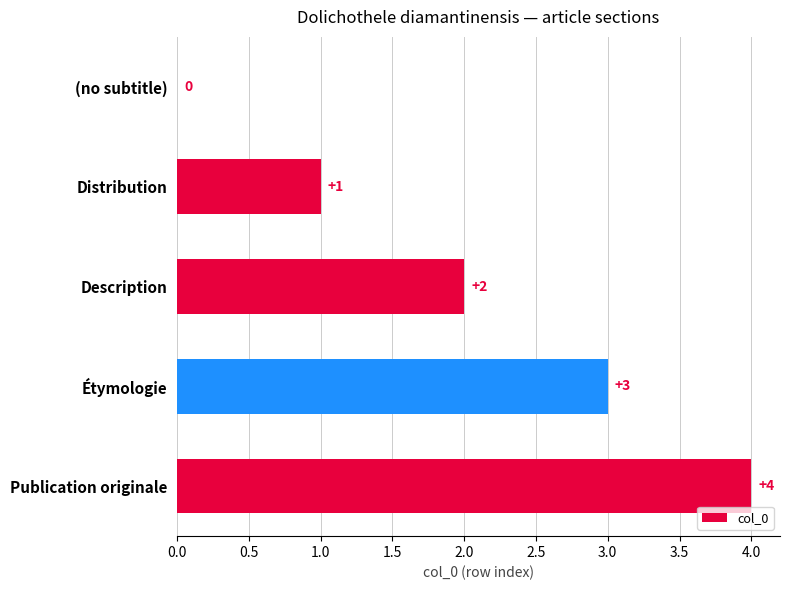

Which label corresponds to the largest value in the chart?

Publication originale